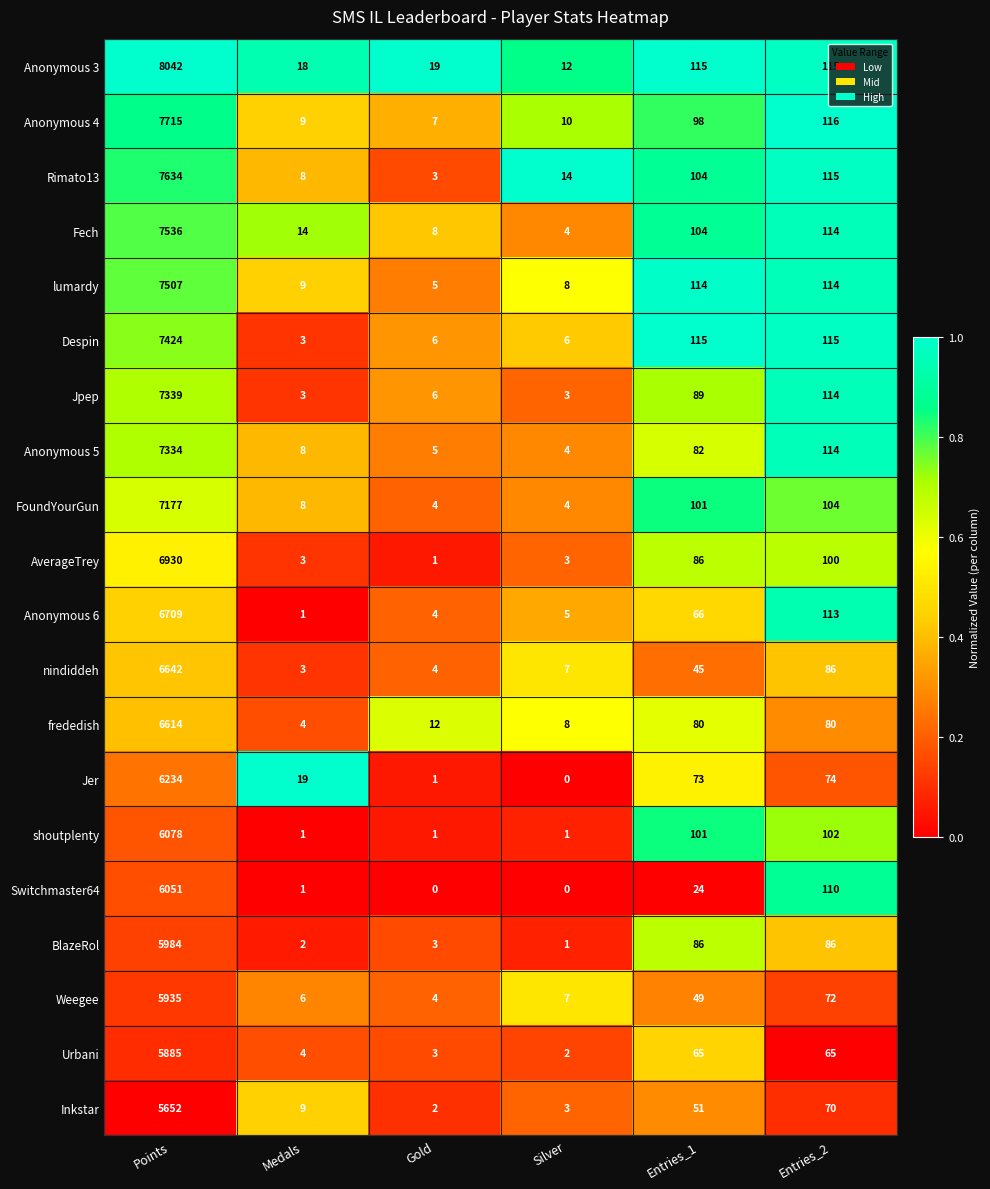

What is the difference between the Fech values at Silver and Gold?

4